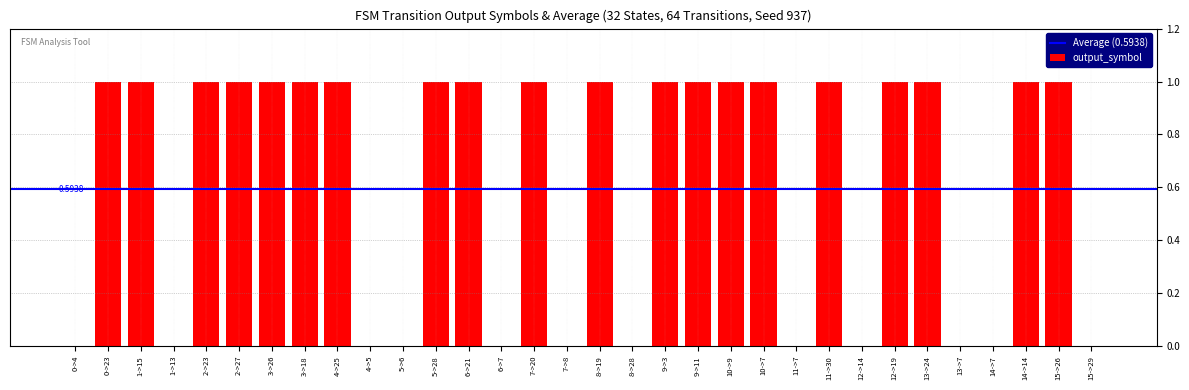

Is it true that the value at 7->20 is 0?

False